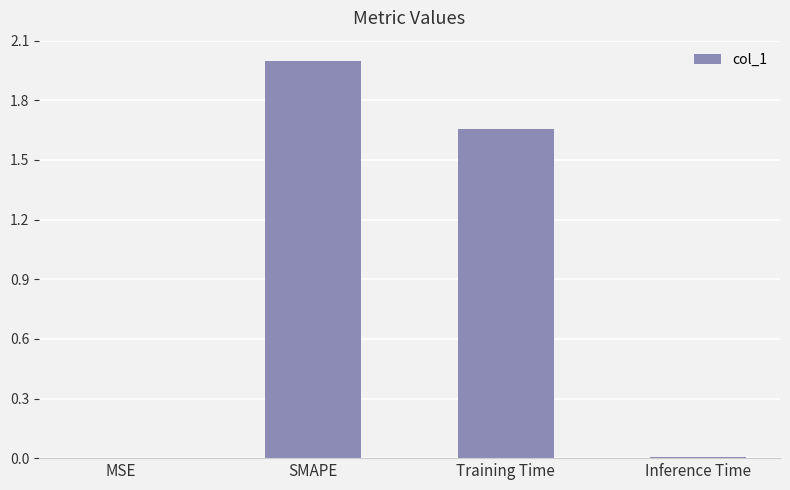

The chart shows a value of 1.3 at SMAPE. True or false?

False